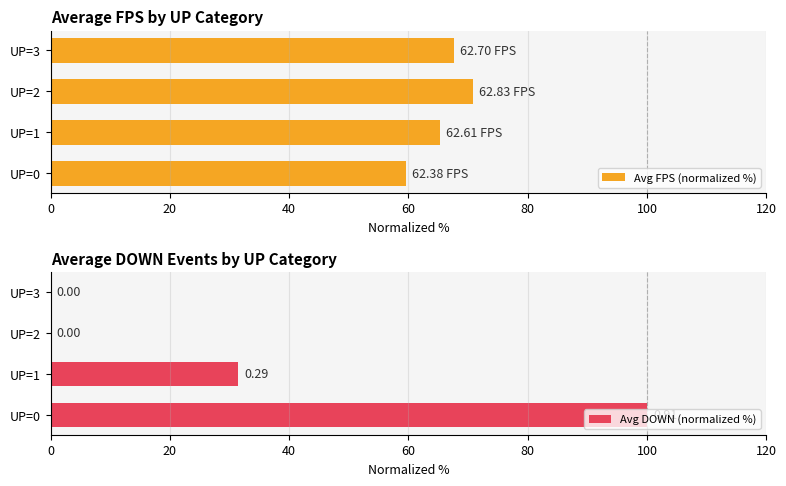

What is the difference between the Avg FPS (normalized %) values at UP=1 and UP=0?

5.8